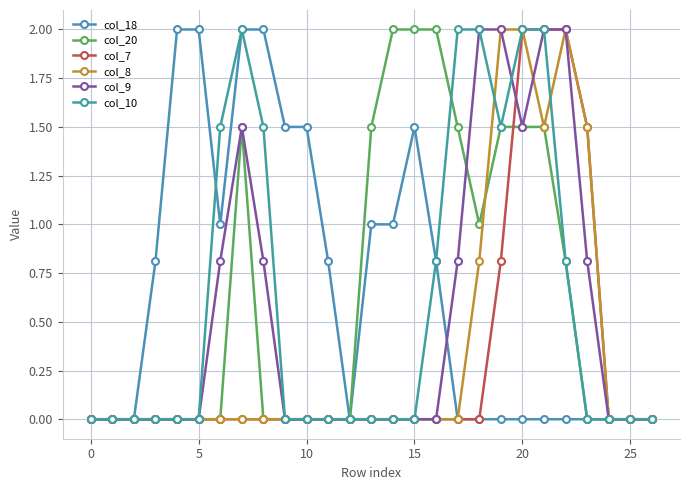

Count the number of categories in the chart.

27